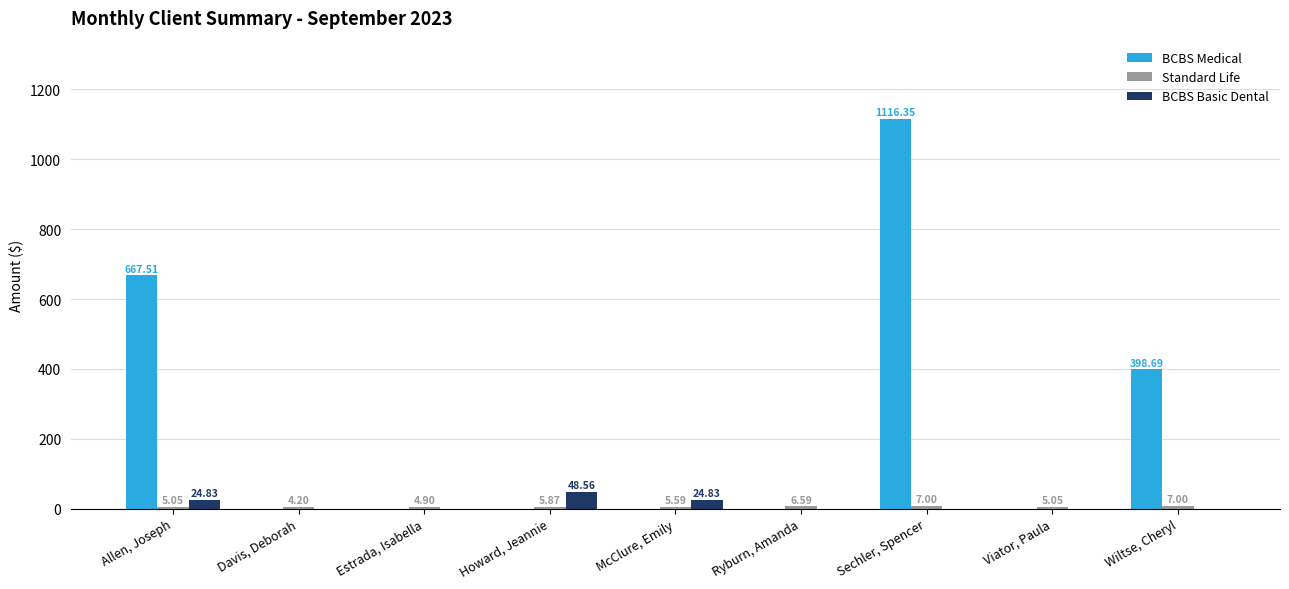

Between Allen, Joseph and Sechler, Spencer, which series saw the biggest shift?

BCBS Medical